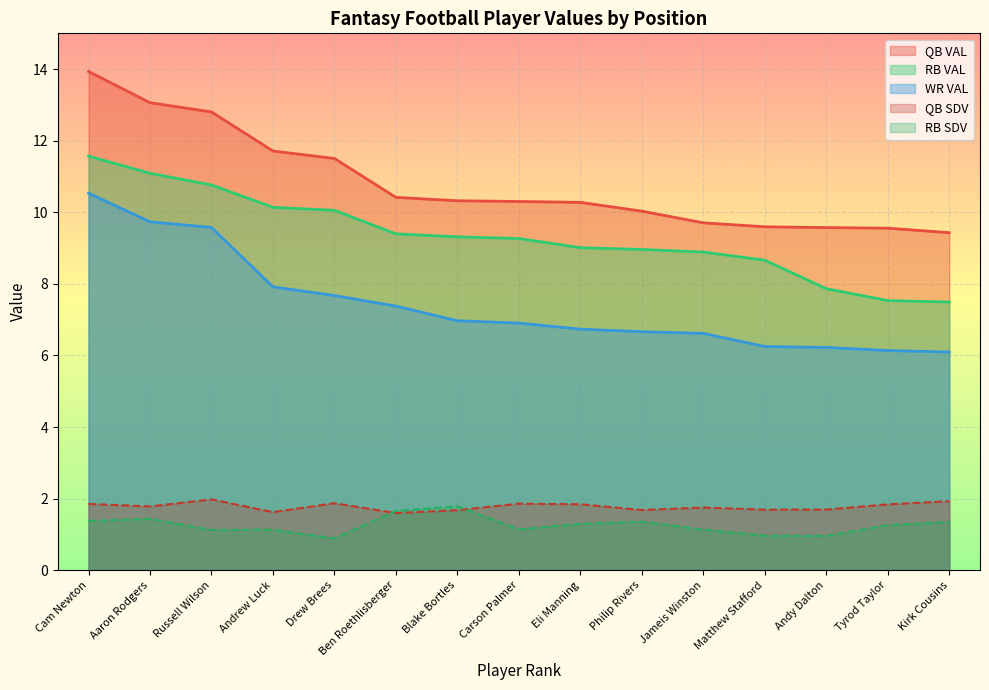

The RB SDV series shows 2.6 at Ben Roethlisberger. True or false?

False